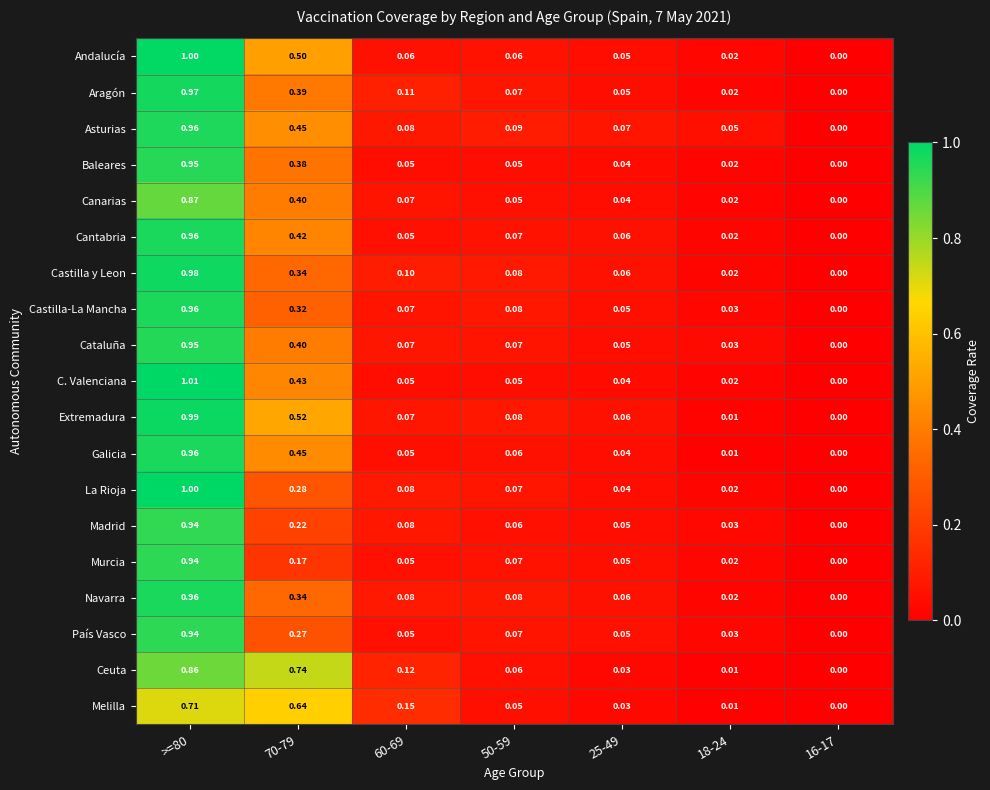

Is the value of Asturias at 60-69 greater than the value of Andalucía at 16-17?

Yes